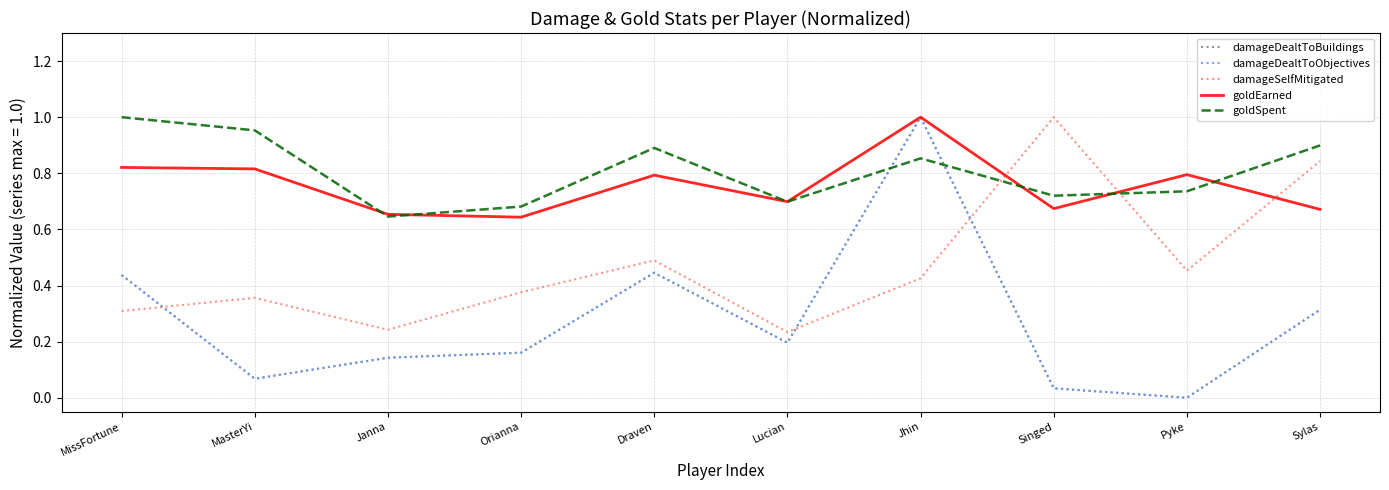

Does the chart display data point markers on the line(s)?

No